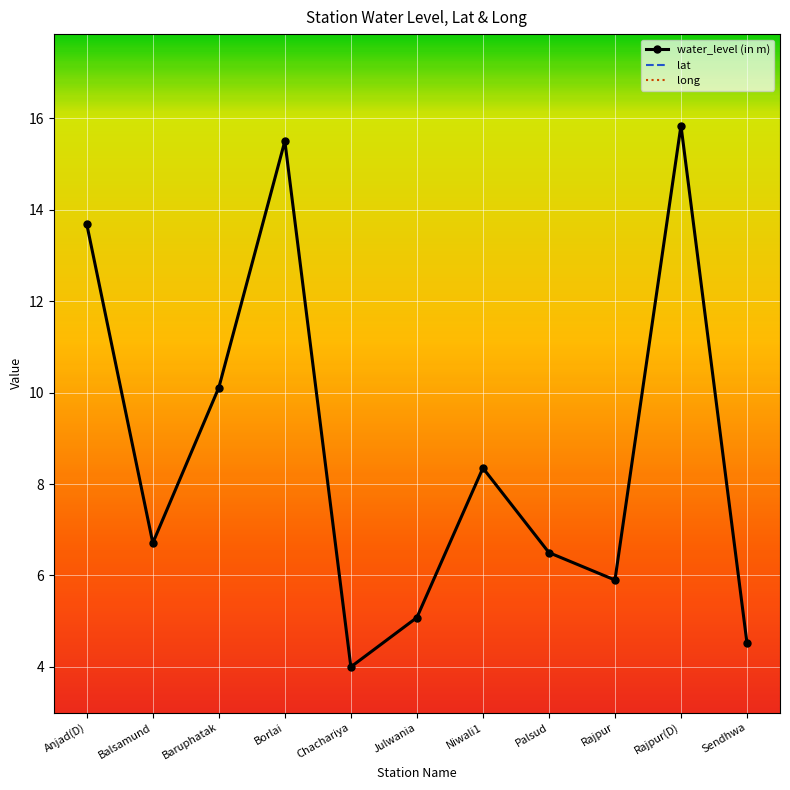

Is it true that lat equals 22.0 at Anjad(D)?

True